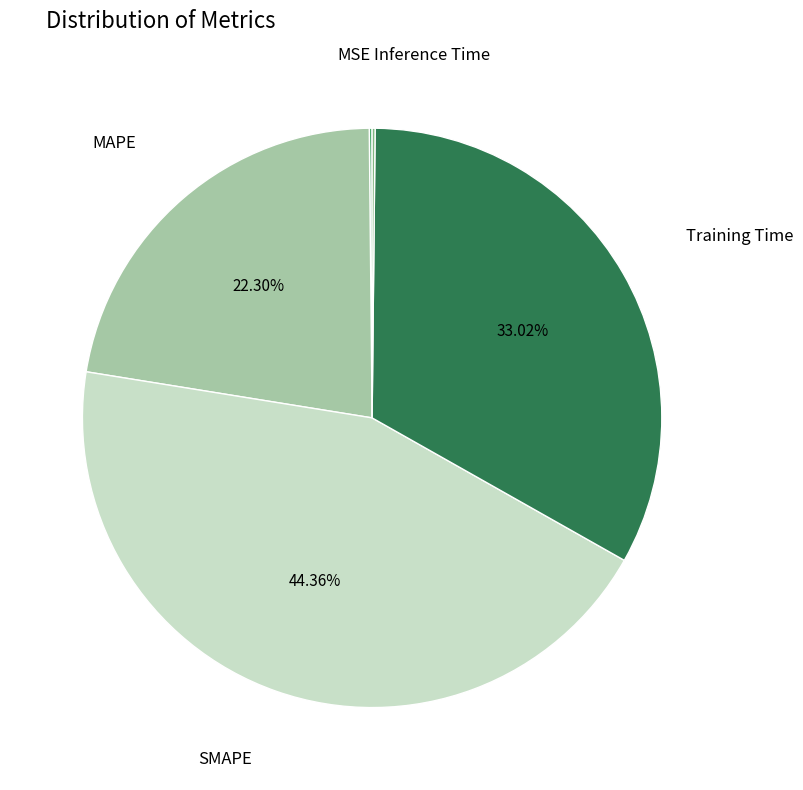

Is there any slice that represents more than half of the pie?

No